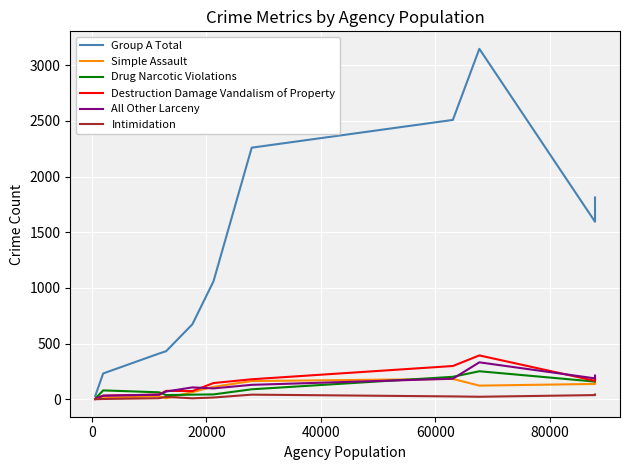

What is the total value across all series at 20000?

597